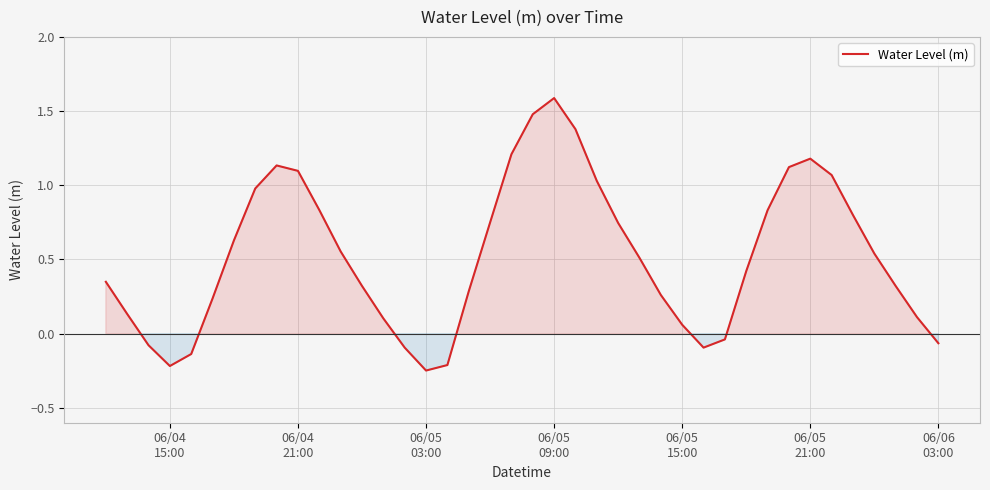

What is the greatest value displayed?

1.6